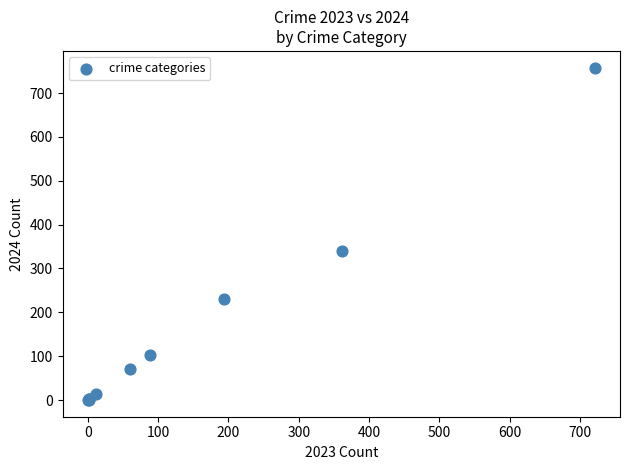

What Y value in the scatter plot is closest to 379?

339